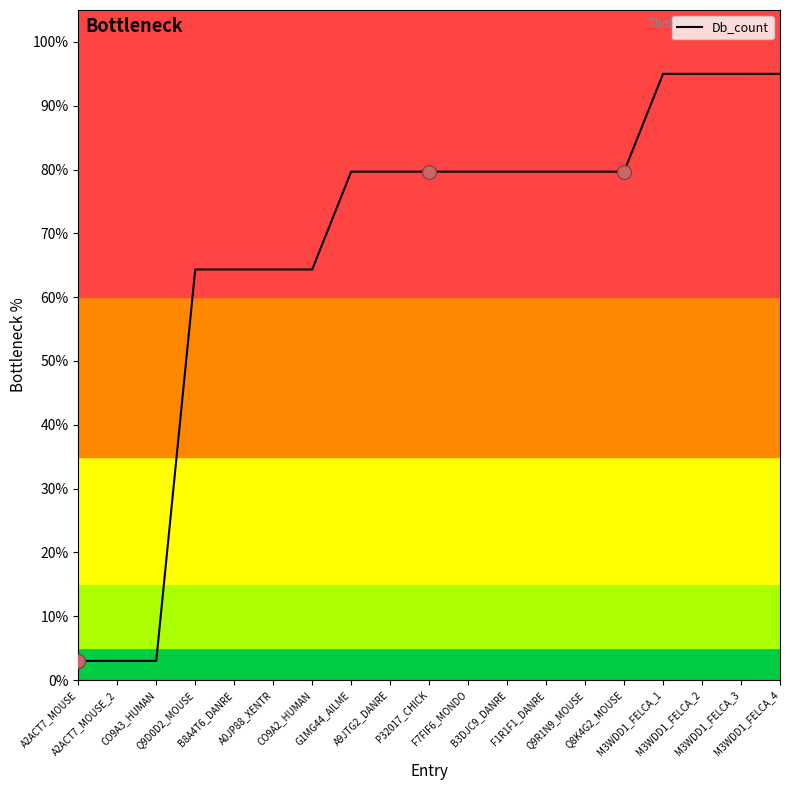

Reading left to right, list all the values displayed in this chart.

3.0	3.0	3.0	64.3	64.3	64.3	64.3	79.7	79.7	79.7	79.7	79.7	79.7	79.7	79.7	95.0	95.0	95.0	95.0